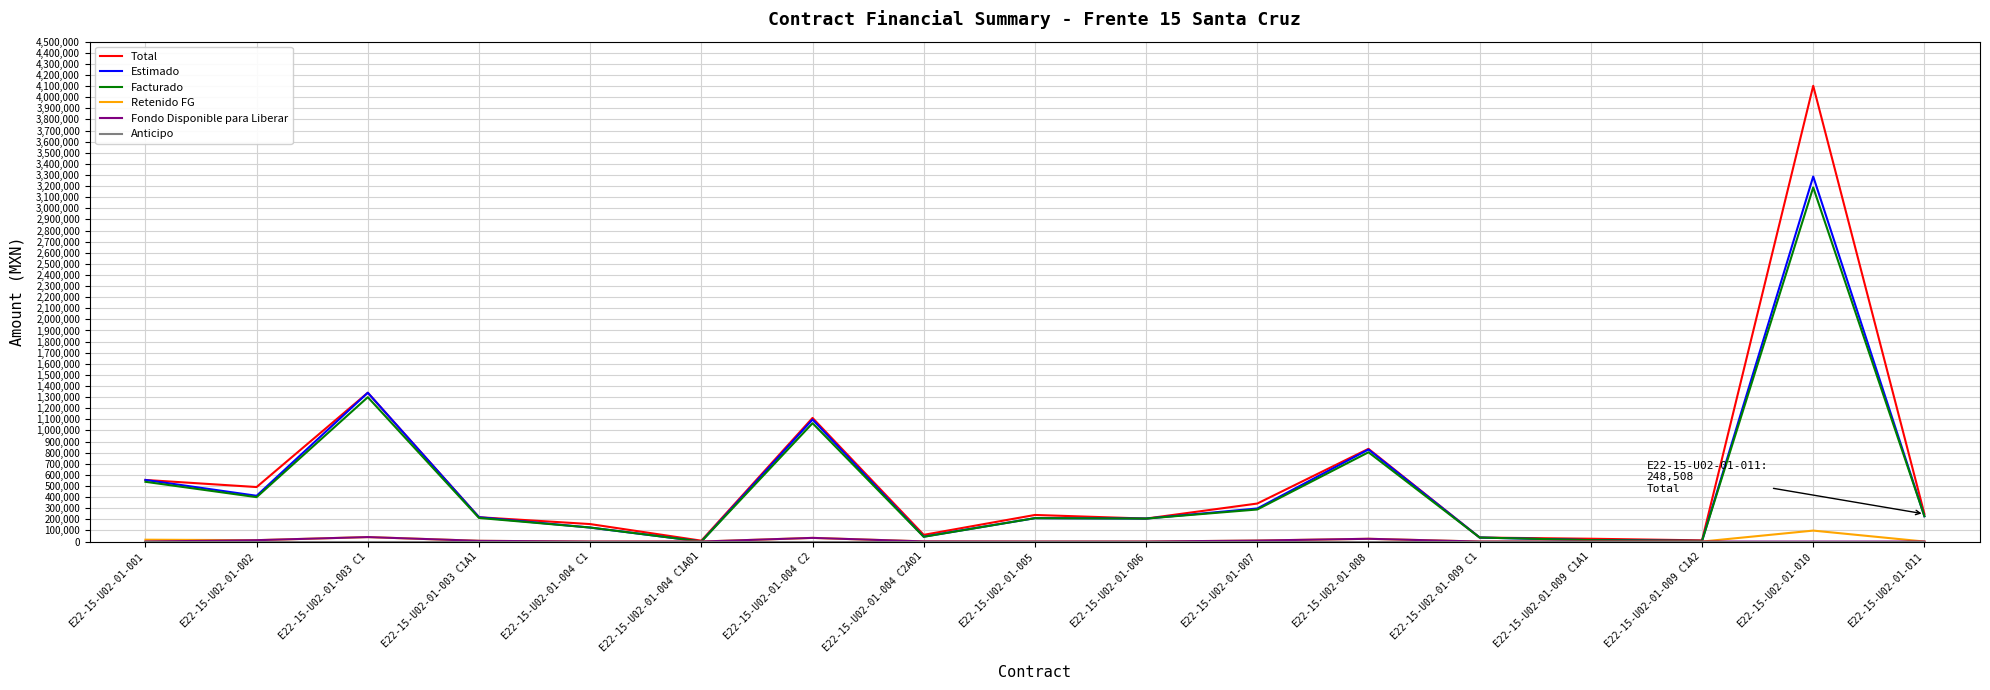

Where is Facturado nearest to the value 1593778?

E22-15-U02-01-003 C1